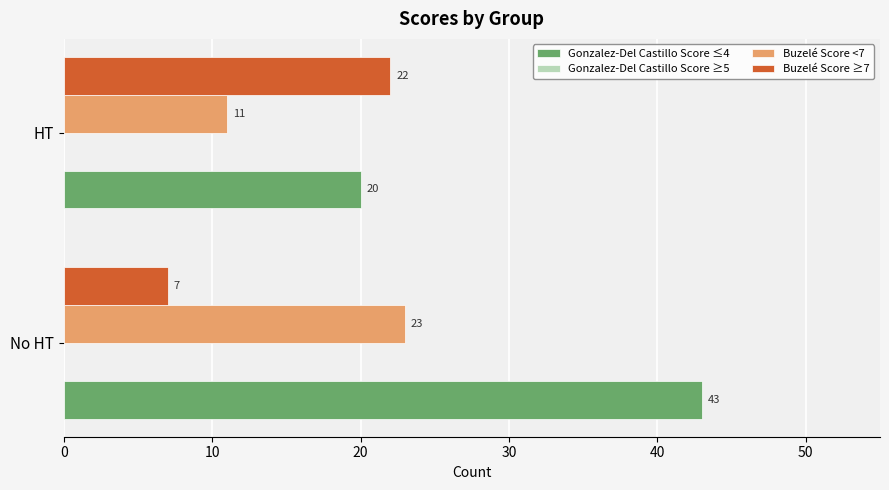

The Buzelé Score ≥7 series shows 10 at HT. True or false?

False